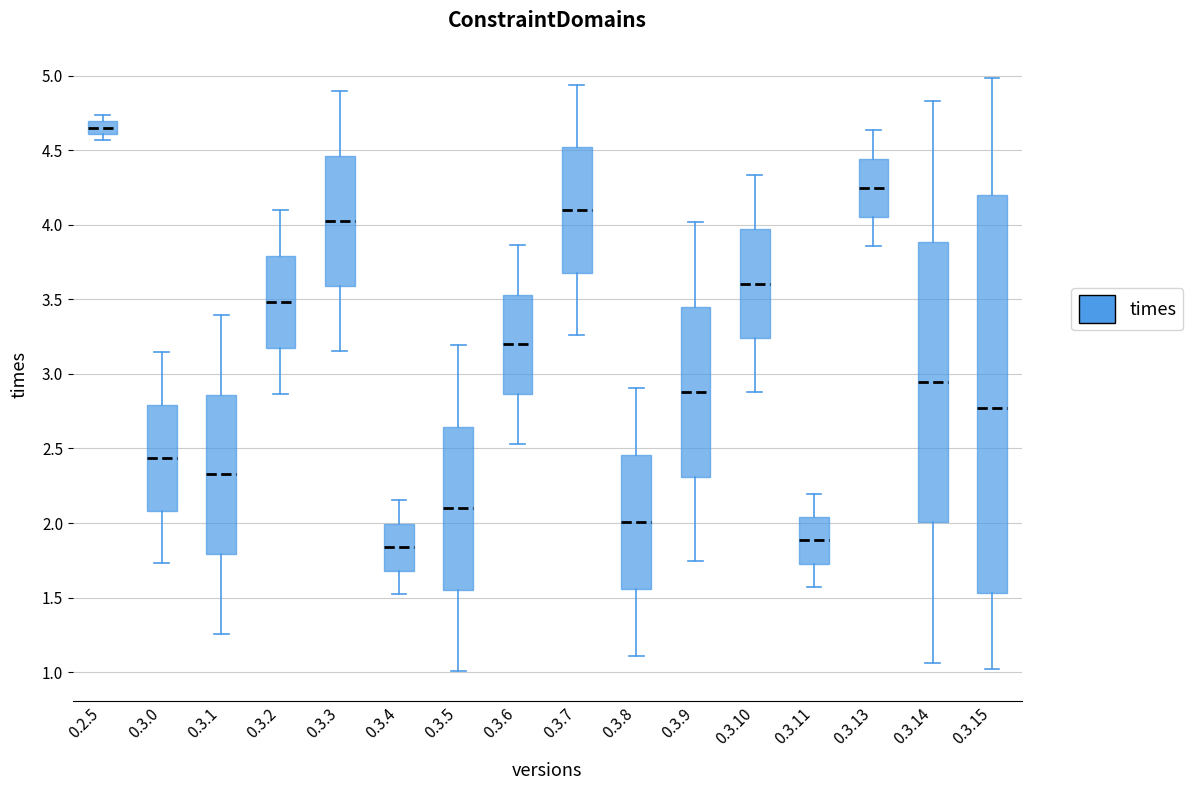

Which box is the tallest, from its lower edge to its upper edge?

0.3.15